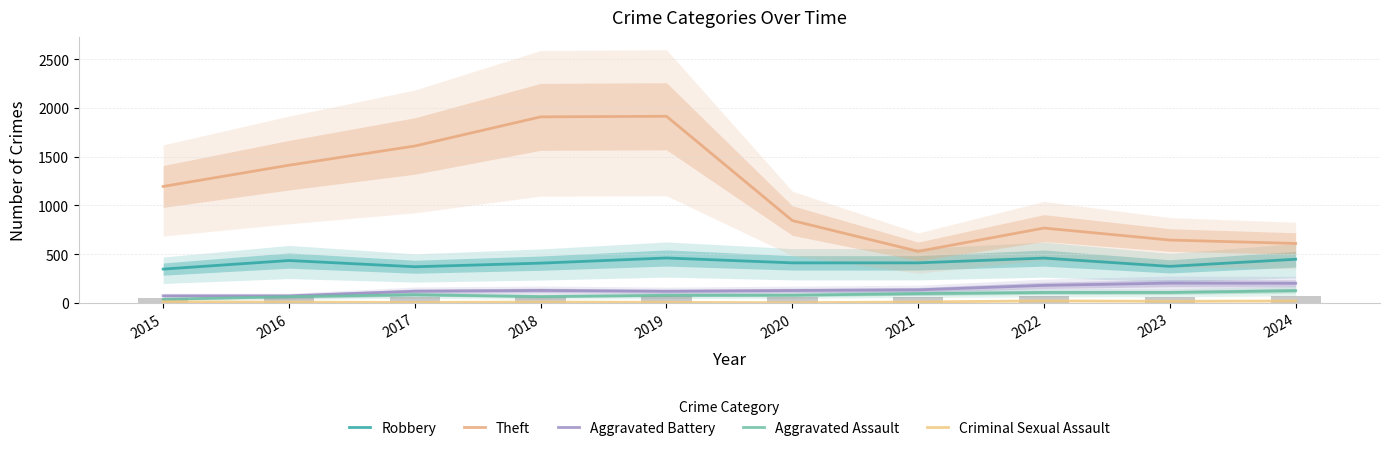

Rank the series by their maximum value, from highest to lowest.

Theft, Robbery, Aggravated Battery, Aggravated Assault, Criminal Sexual Assault